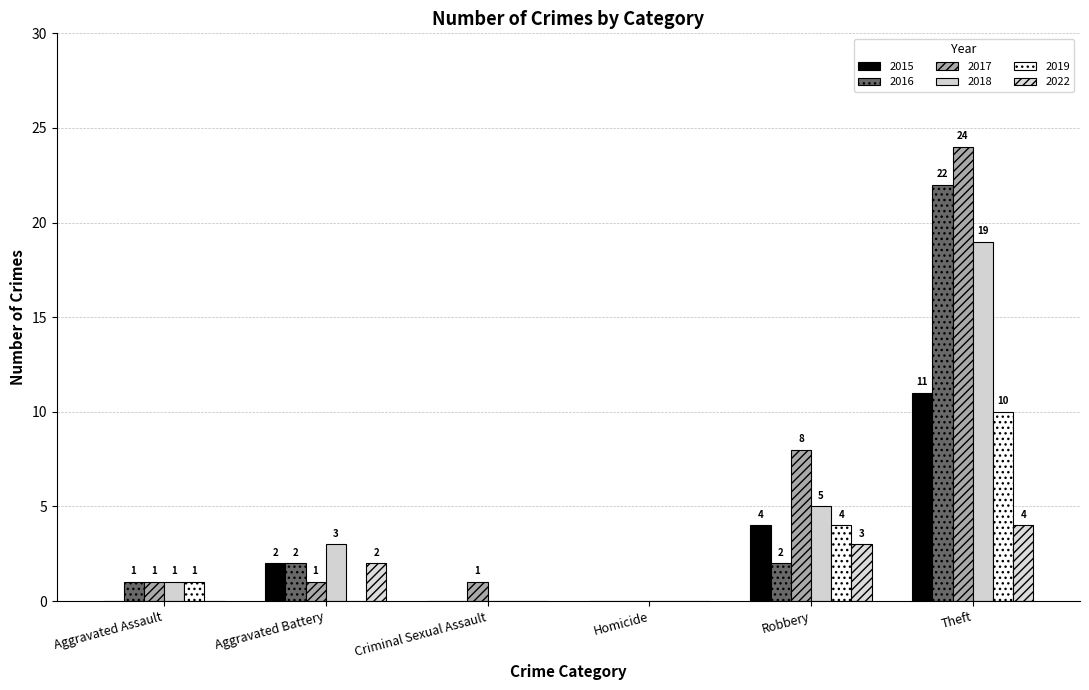

What is the sum of the 2022 values at Aggravated Battery and Aggravated Assault?

2